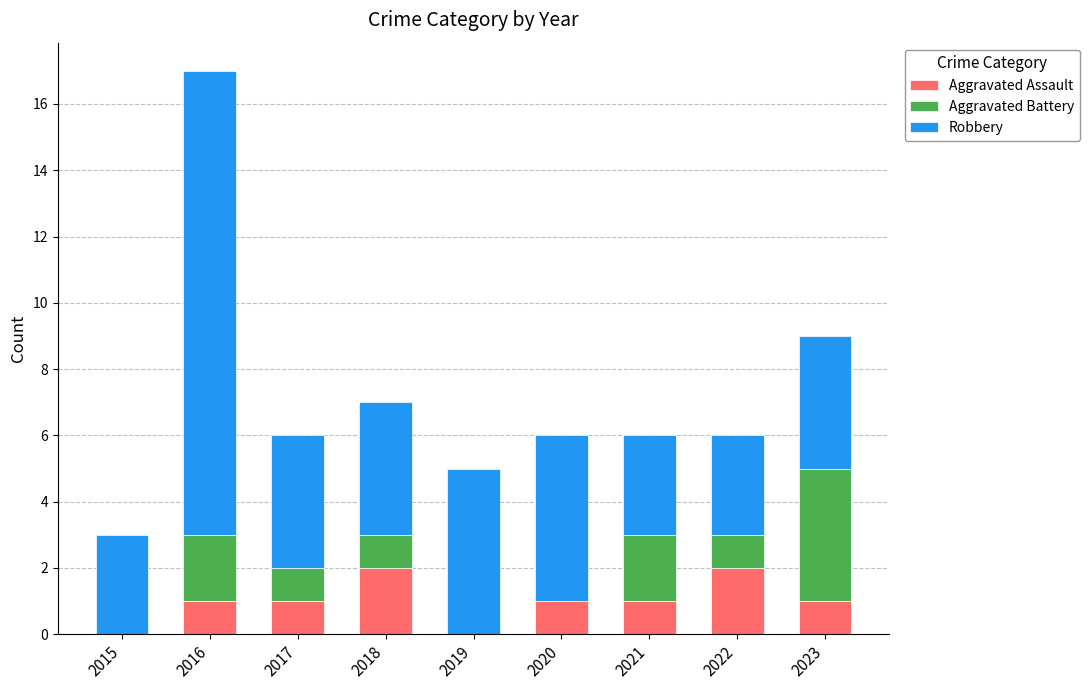

The value of Aggravated Assault at 2016 is 1. True or false?

True